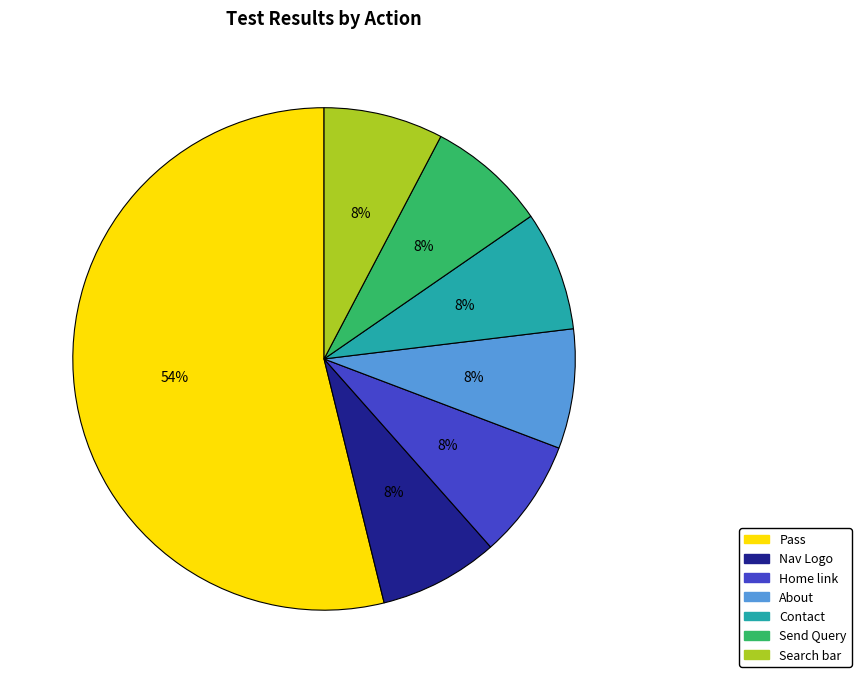

Count the number of slices in the pie.

7